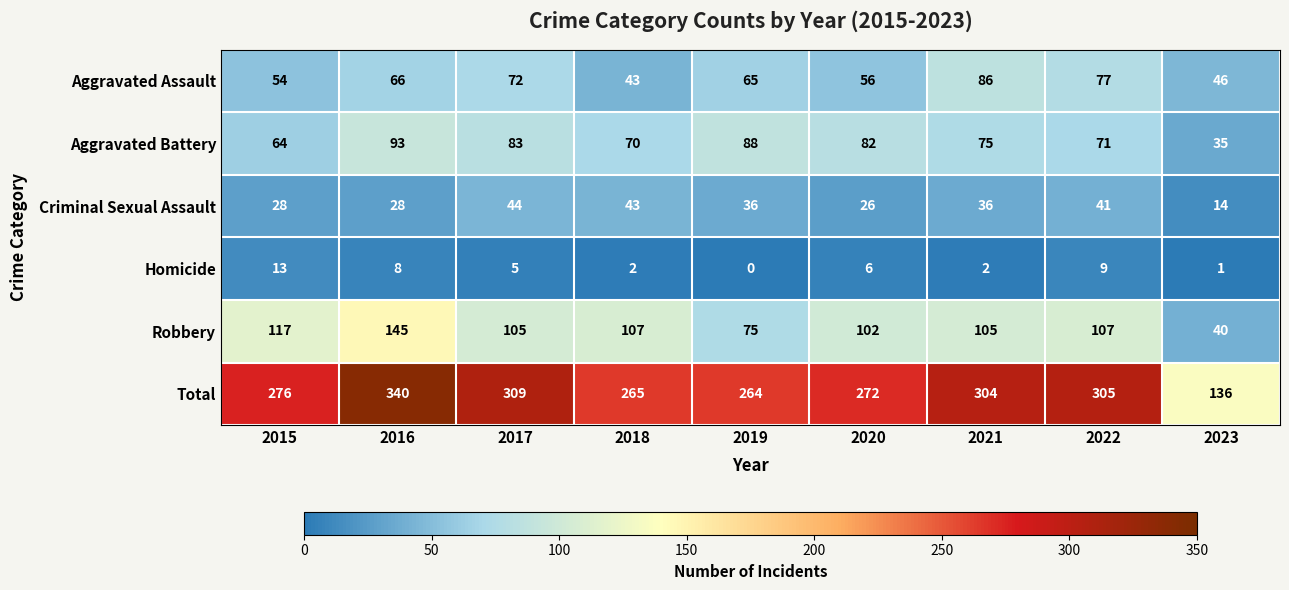

Which series changed the most between 2016 and 2022?

Robbery